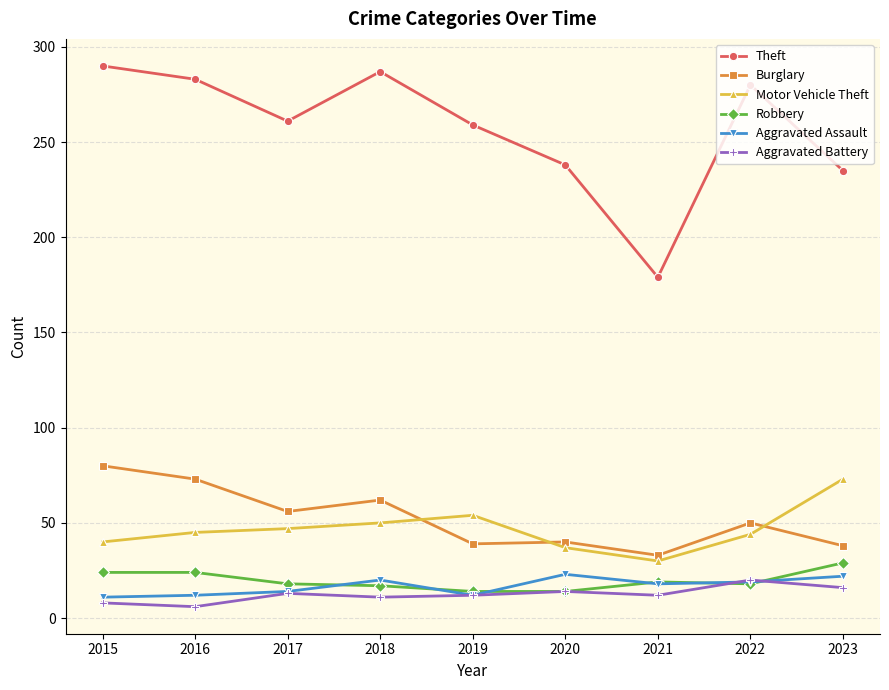

The value of Motor Vehicle Theft at 2016 is 45. True or false?

True